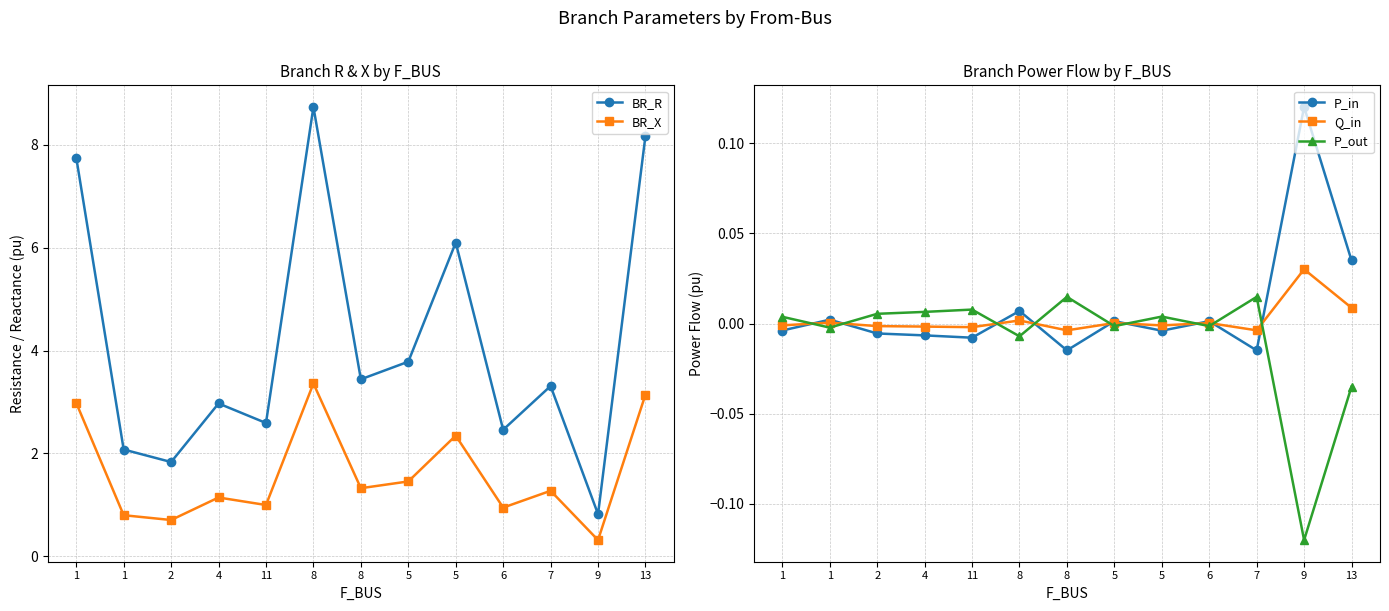

Is it true that BR_R equals 7.8 at 1?

True